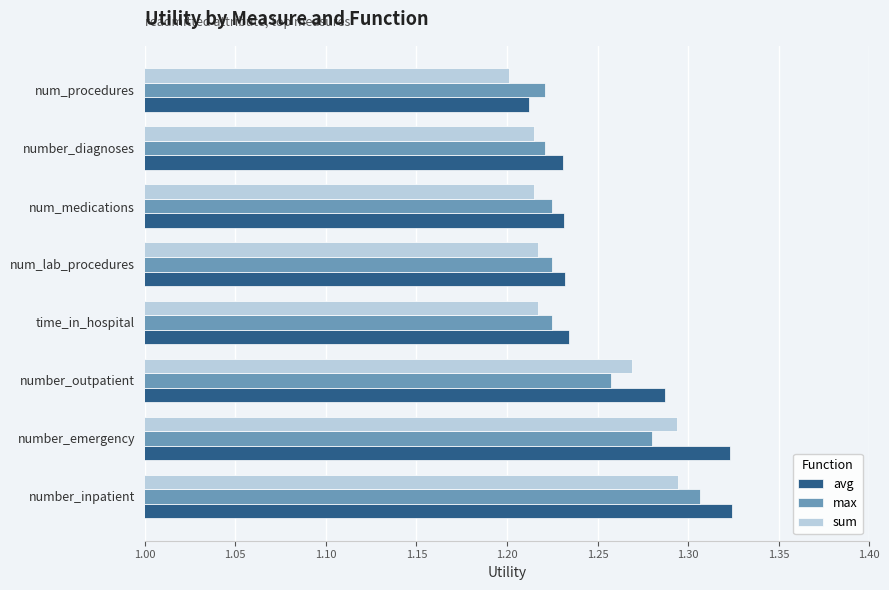

Which series has the largest range (max minus min)?

avg